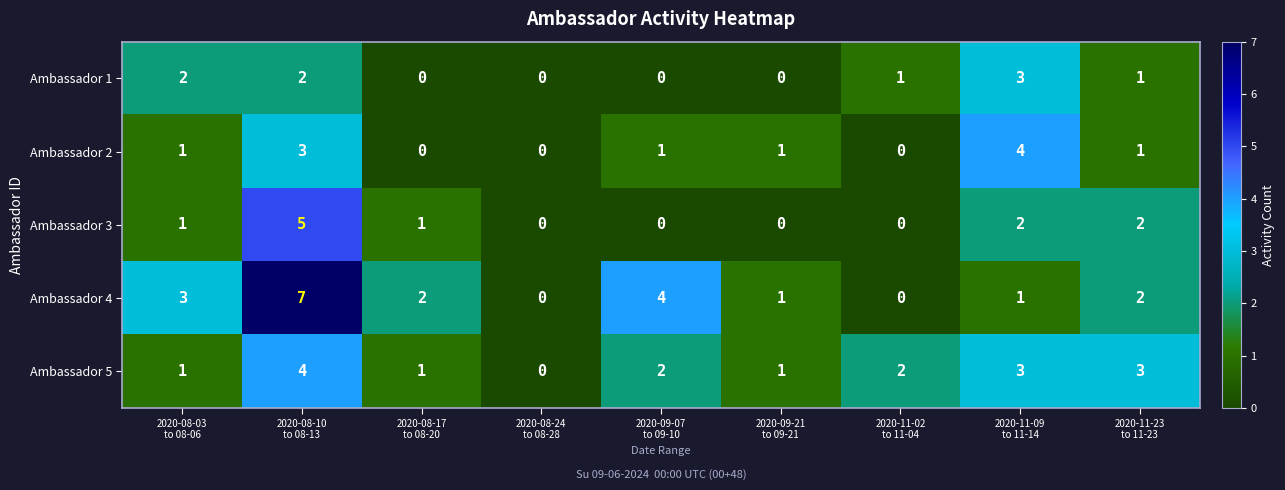

What is the maximum value shown in the chart?

7